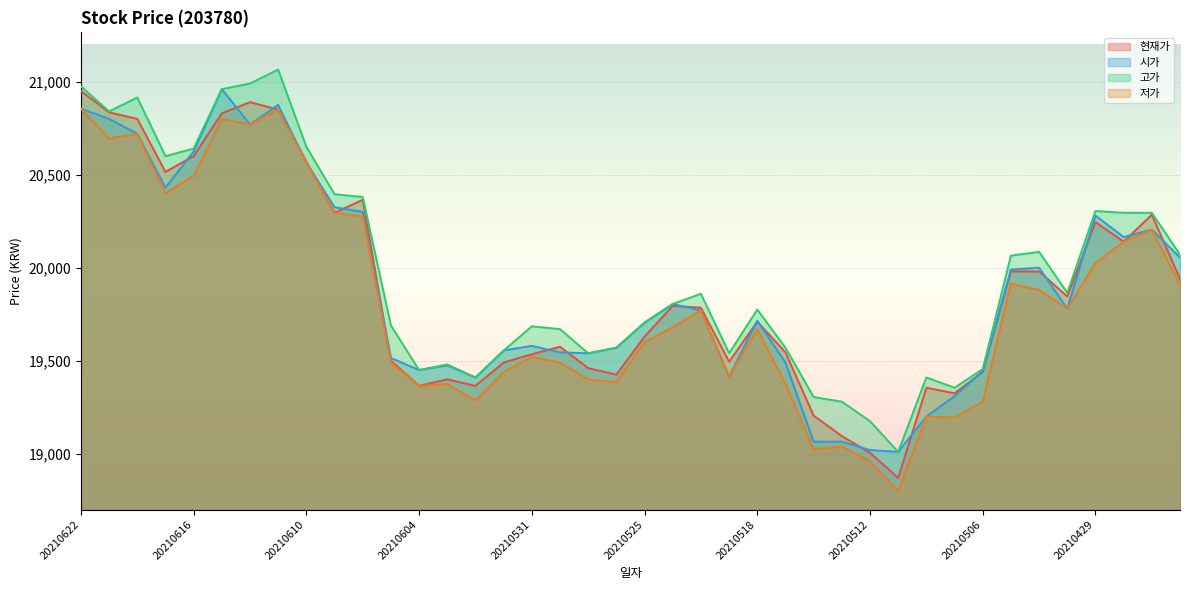

Where does the 현재가 series first go above 19785?

20210622